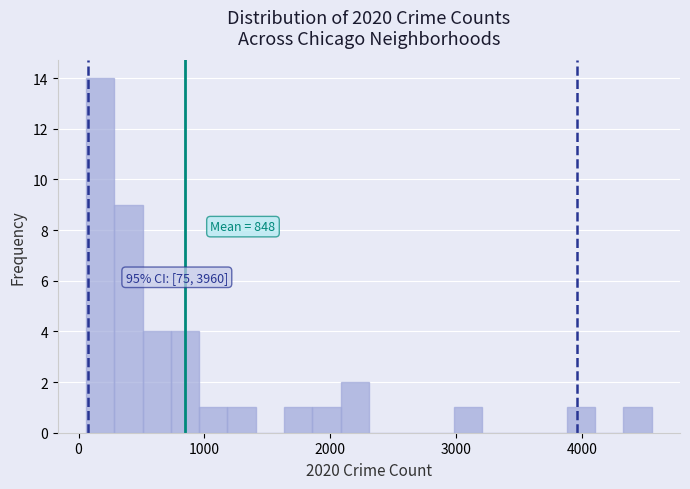

Read against the x-axis, roughly where is the centre of the tallest bar?

200